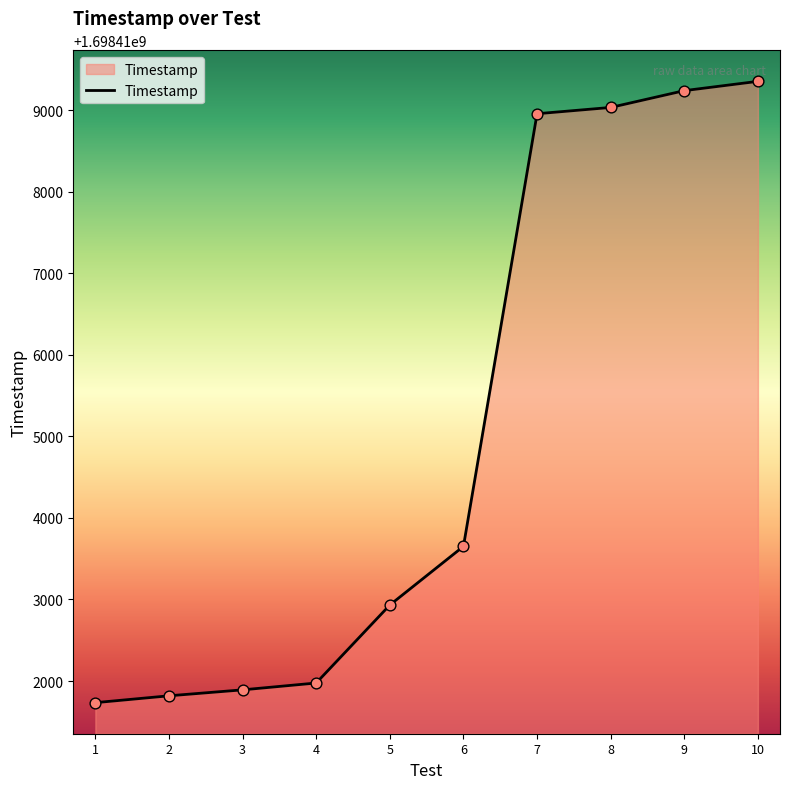

What is the change in value from 4 to 10?

+7376